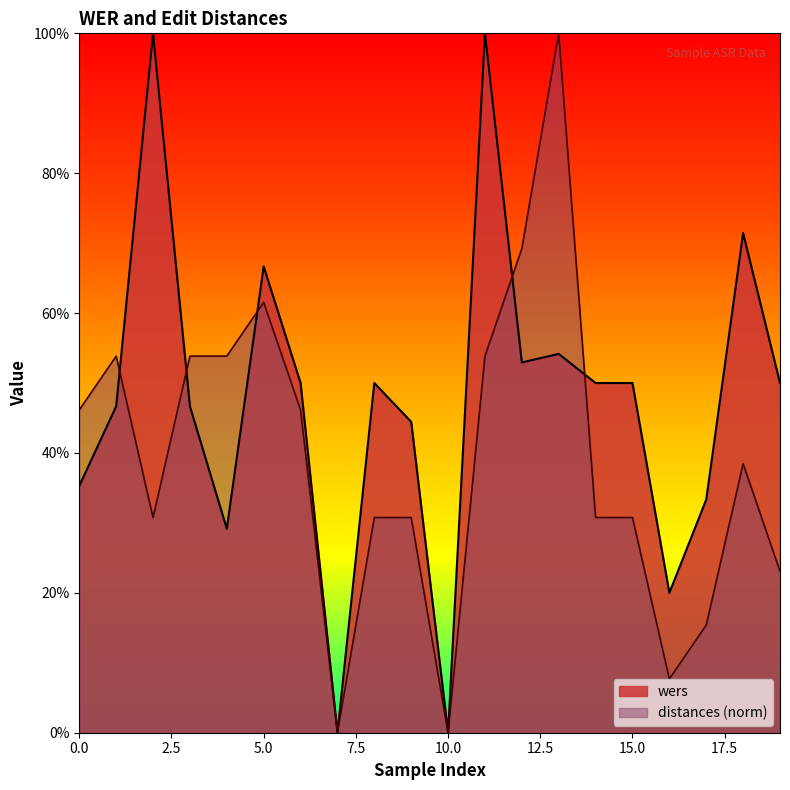

Reading left to right, extract all data points from this chart.

wers: 0=0.4	1=0.5	2=1.0	3=0.5	4=0.3	5=0.7	6=0.5	7=0.0	8=0.5	9=0.4	10=0.0	11=1.0	12=0.5	13=0.5	14=0.5	15=0.5	16=0.2	17=0.3	18=0.7	19=0.5
distances: 0=0.5	1=0.5	2=0.3	3=0.5	4=0.5	5=0.6	6=0.5	7=0.0	8=0.3	9=0.3	10=0.0	11=0.5	12=0.7	13=1.0	14=0.3	15=0.3	16=0.1	17=0.2	18=0.4	19=0.2